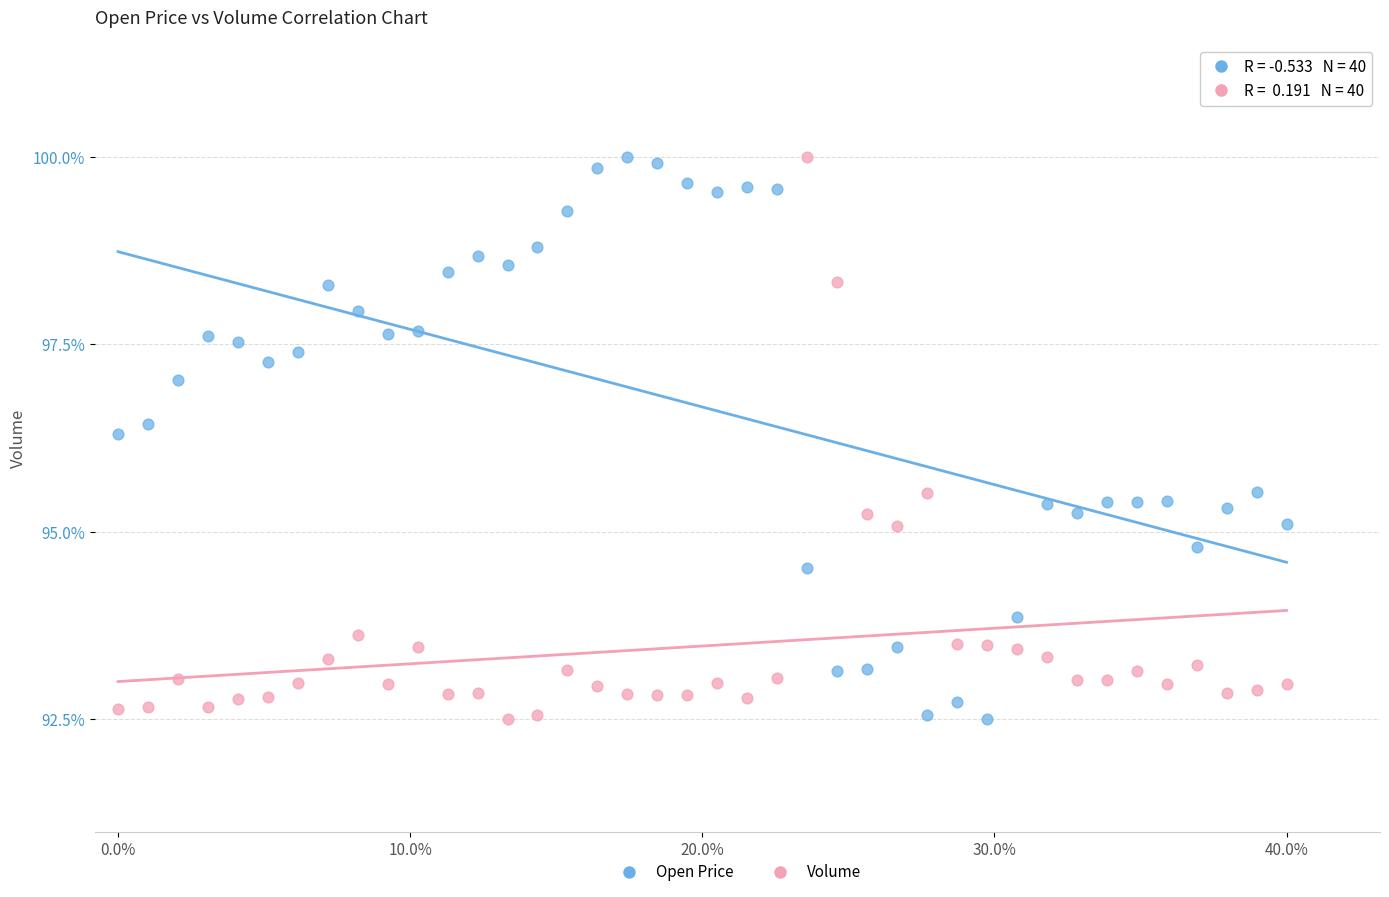

Across all series, what Y value is closest to 96?

96.3